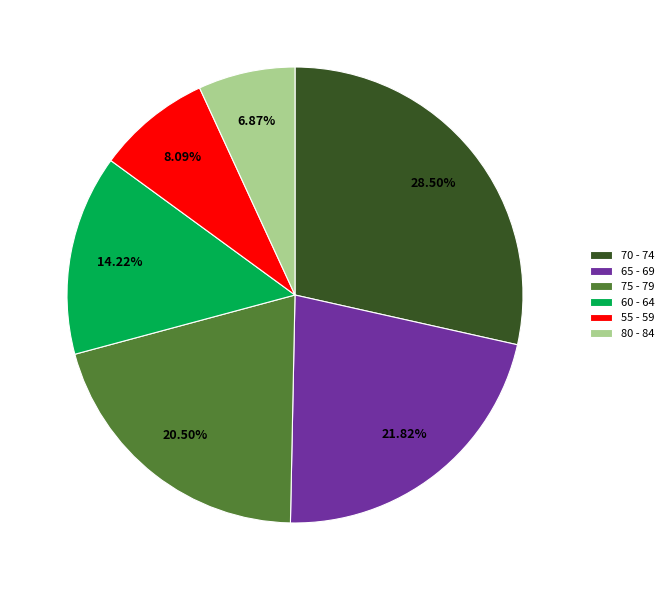

Between 60 - 64 and 75 - 79, which is larger?

75 - 79